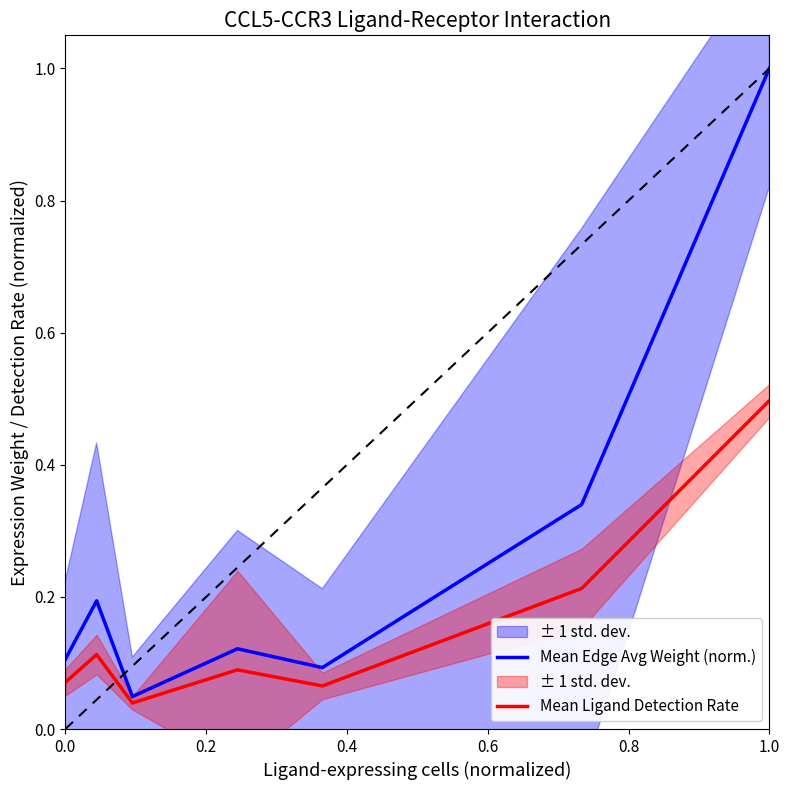

Rank the series by their average value, from highest to lowest.

Mean Edge Avg Weight (norm.), Mean Ligand Detection Rate